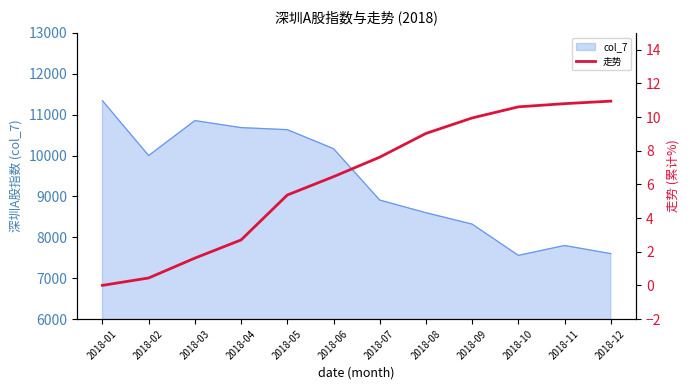

The value of col_7 at 2018-04 is 15944.5. True or false?

False